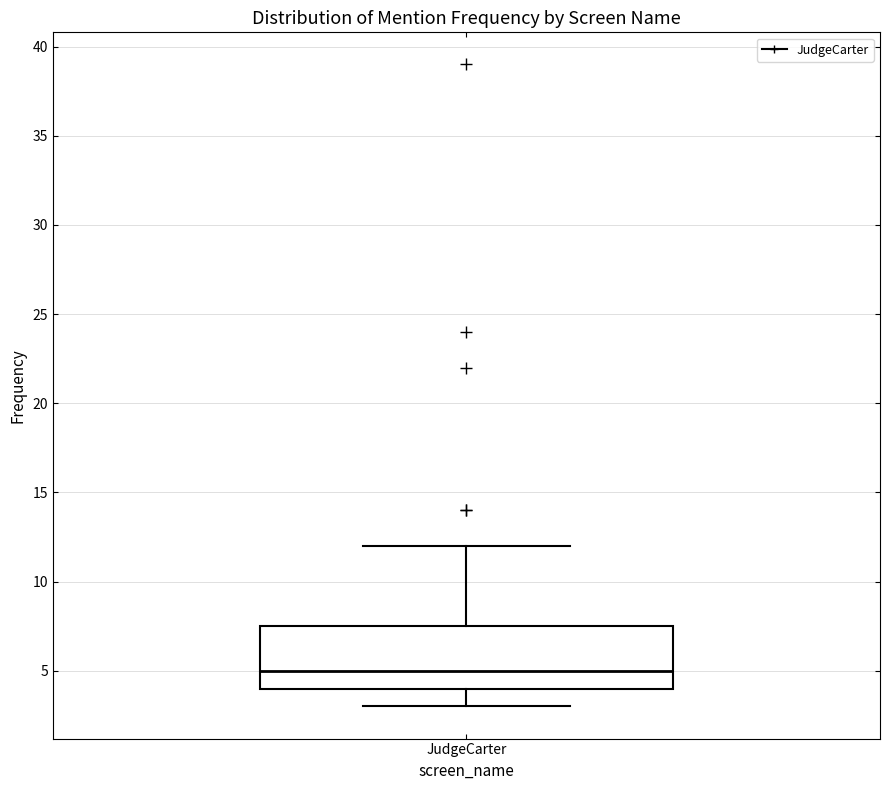

Where does the lower whisker of the box for JudgeCarter end on the y-axis? The values are not printed on the chart, so give them approximately, as read against the axis.

3.0